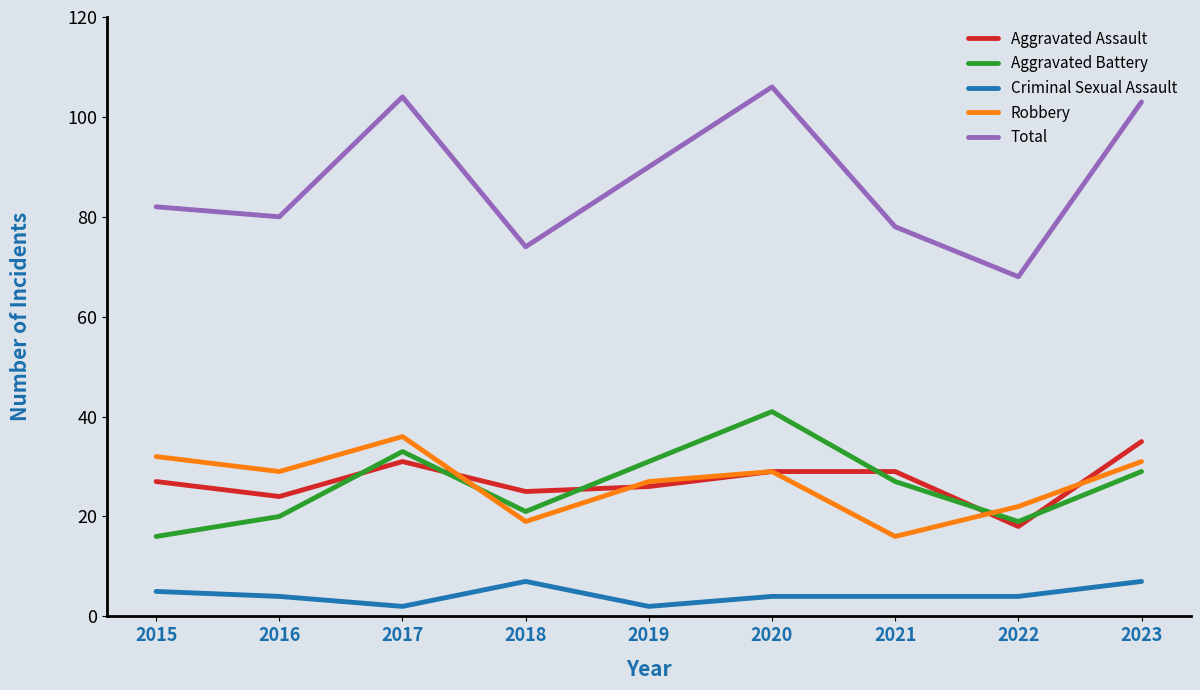

How many values in the Robbery series are below 29?

4